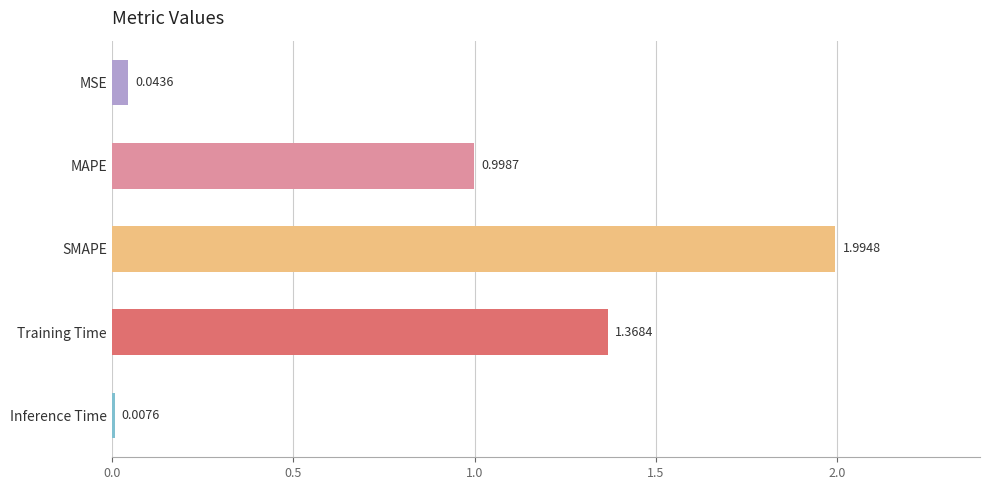

List the labels in order of value, largest first.

SMAPE, Training Time, MAPE, MSE, Inference Time